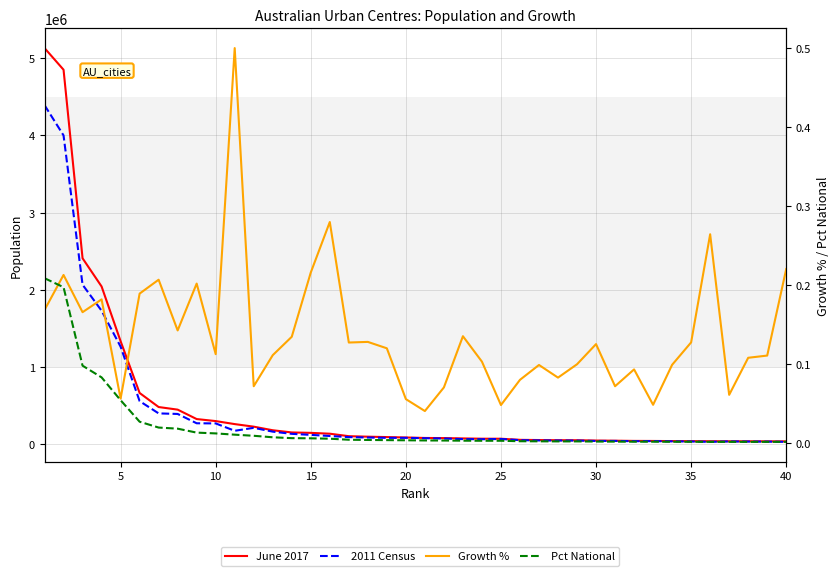

Is it true that Pct National equals 0.0 at 40?

True